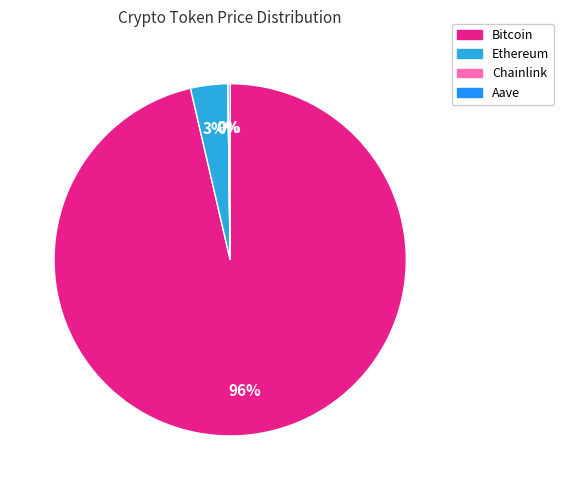

Which category accounts for the majority?

Bitcoin